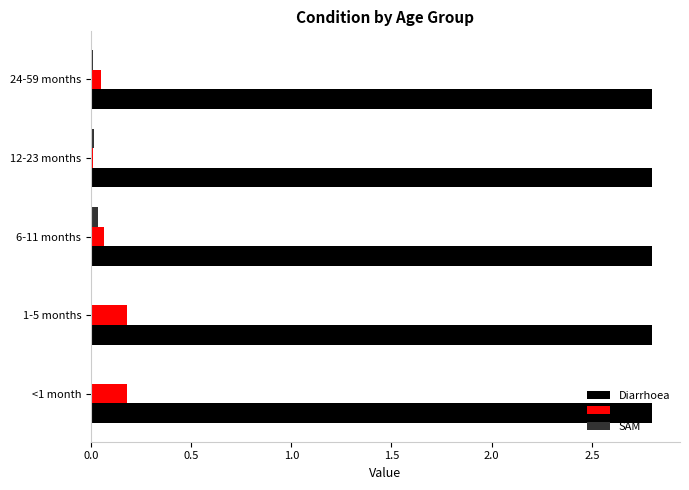

What is the total value across all series at <1 month?

3.0